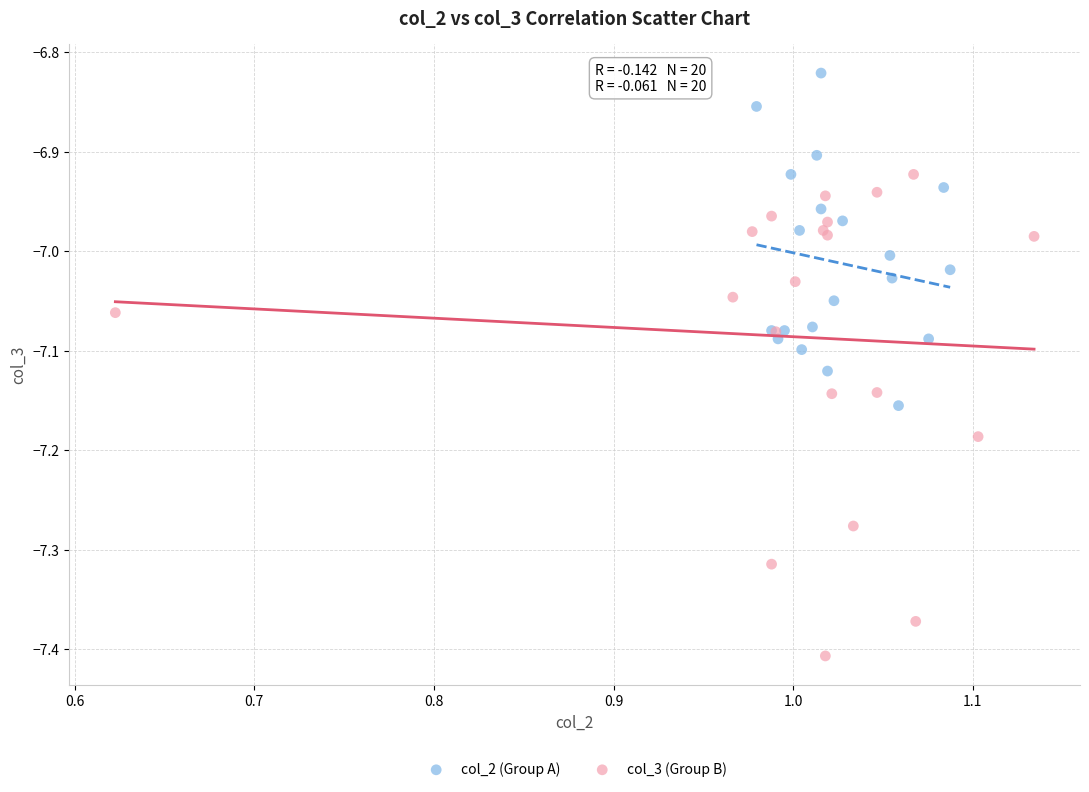

Which series reaches the minimum Y coordinate?

col_3 (Group B)